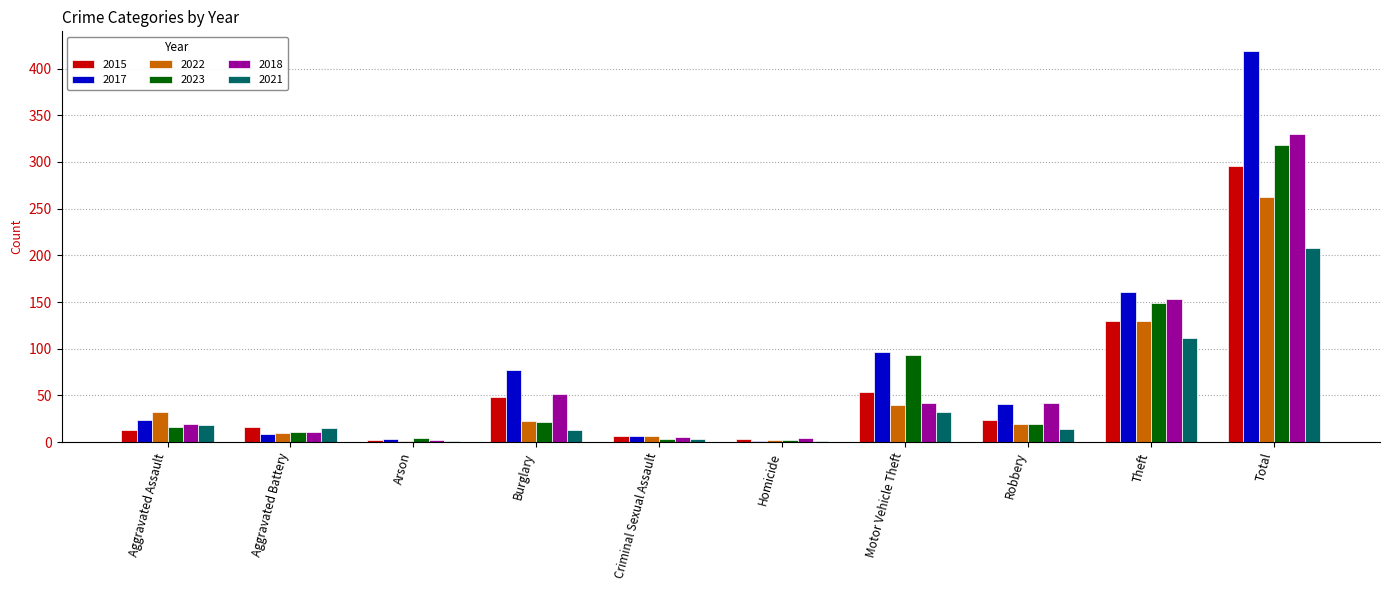

Is the value of 2021 at Motor Vehicle Theft greater than the value of 2017 at Aggravated Assault?

Yes